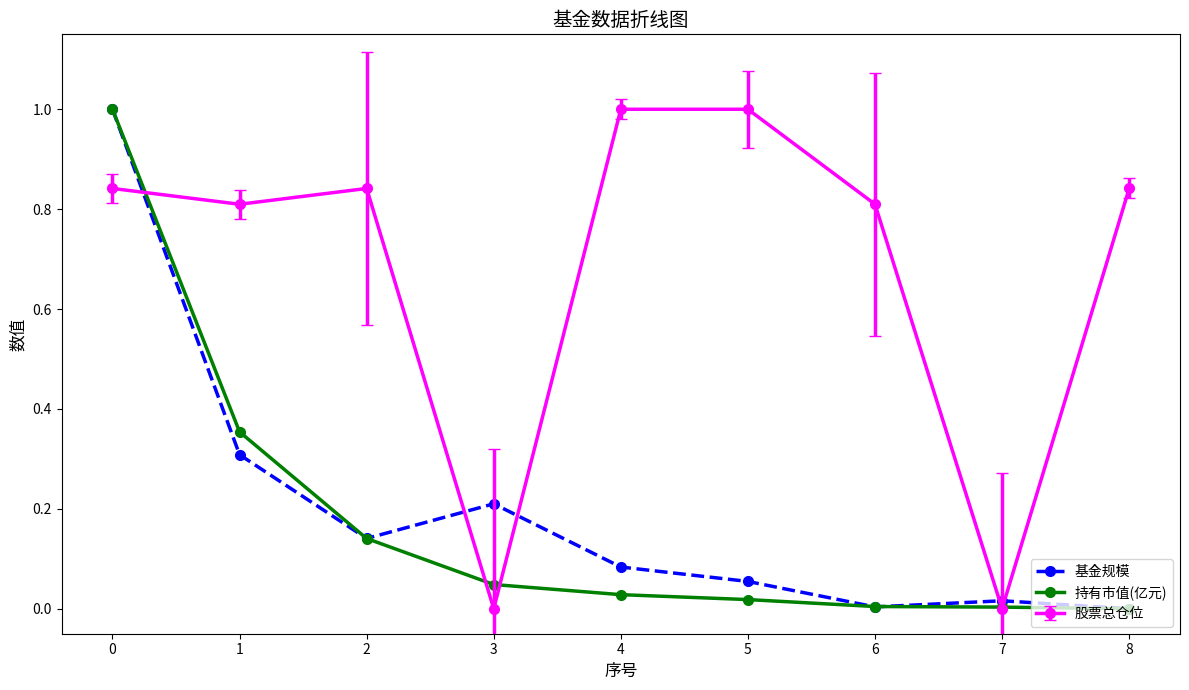

What is the value of the 基金规模 point at the 2nd from the left?

0.3